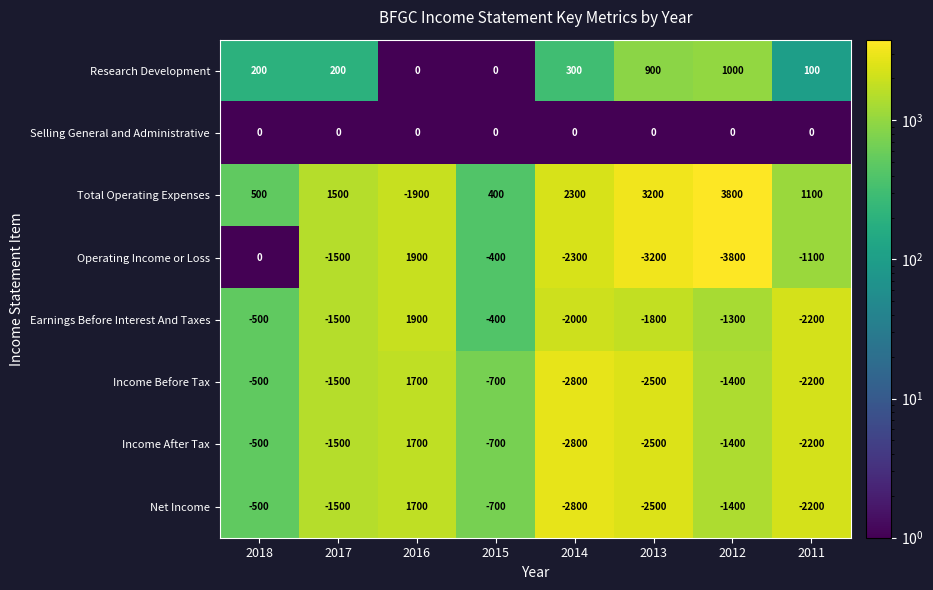

The Income After Tax series shows -2386 at 2017. True or false?

False